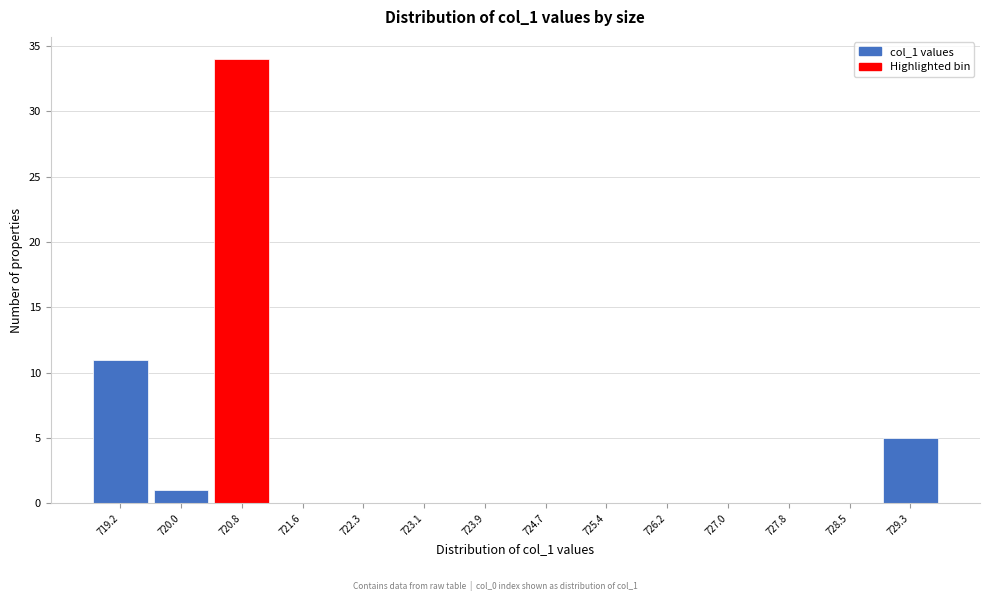

Reading left to right, transcribe this chart: for each bar, give the range it covers on the x-axis and its height. Neither the bar edges nor the heights are printed on the chart, so give them approximately, as read against the axes.

718.8 to 719.6: 11
719.6 to 720.4: 1
720.4 to 721.2: 34
721.2 to 722.0: 0
722.0 to 722.7: 0
722.7 to 723.5: 0
723.5 to 724.3: 0
724.3 to 725.1: 0
725.1 to 725.8: 0
725.8 to 726.6: 0
726.6 to 727.4: 0
727.4 to 728.2: 0
728.2 to 728.9: 0
728.9 to 729.7: 5